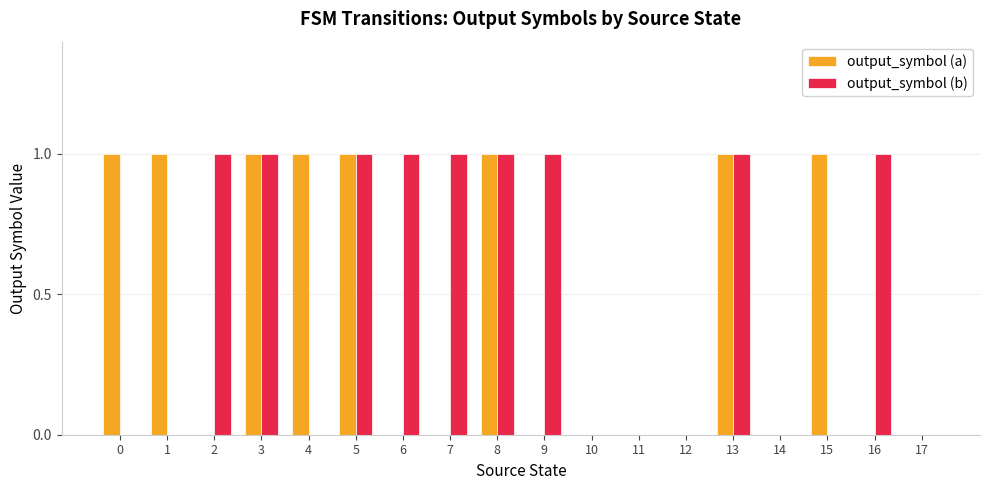

What is the total value across all series at 1?

1